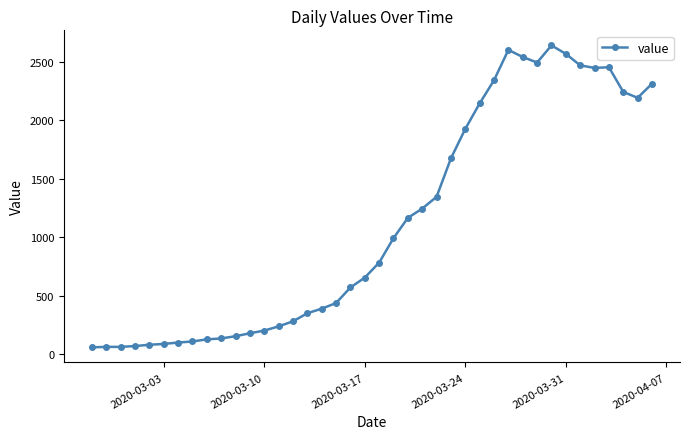

True or false: the data has more than 2 interior local peaks.

True